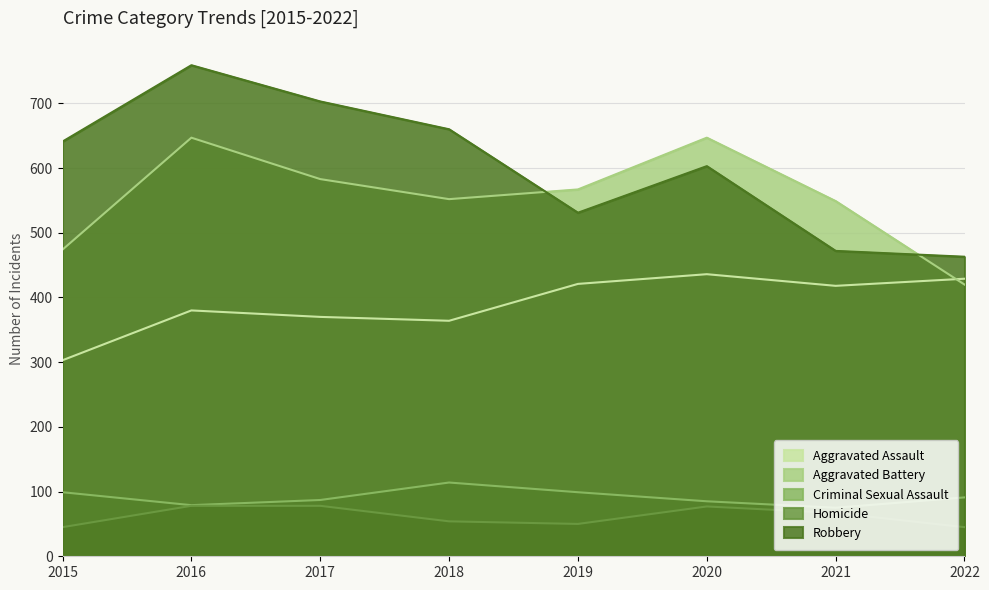

True or false: Homicide has more than 2 interior local peaks.

False